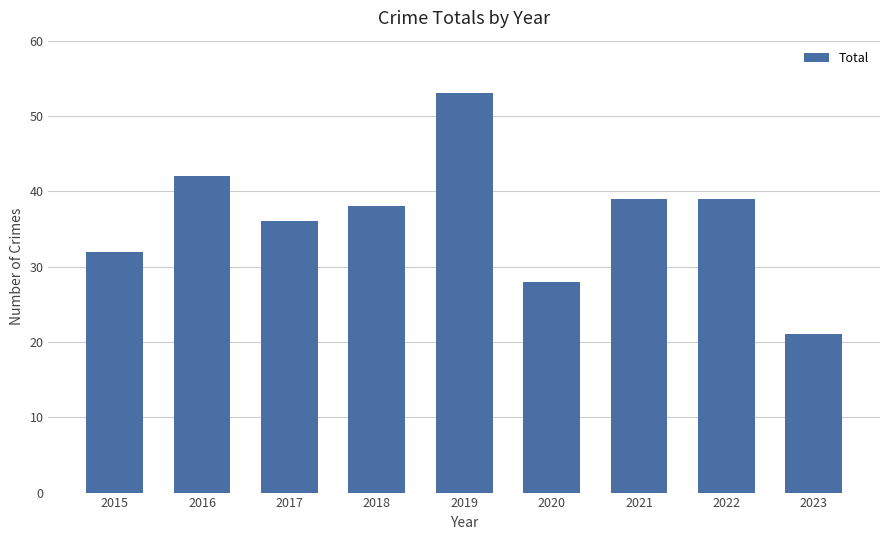

What is the value of the 6th bar from the left?

28